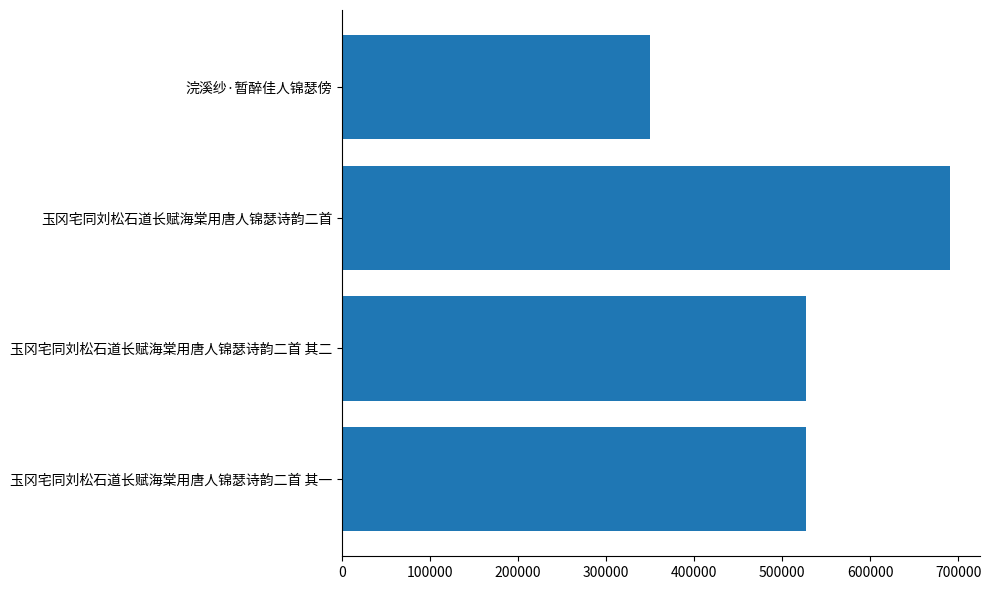

Read the value at 玉冈宅同刘松石道长赋海棠用唐人锦瑟诗韵二首.

690188